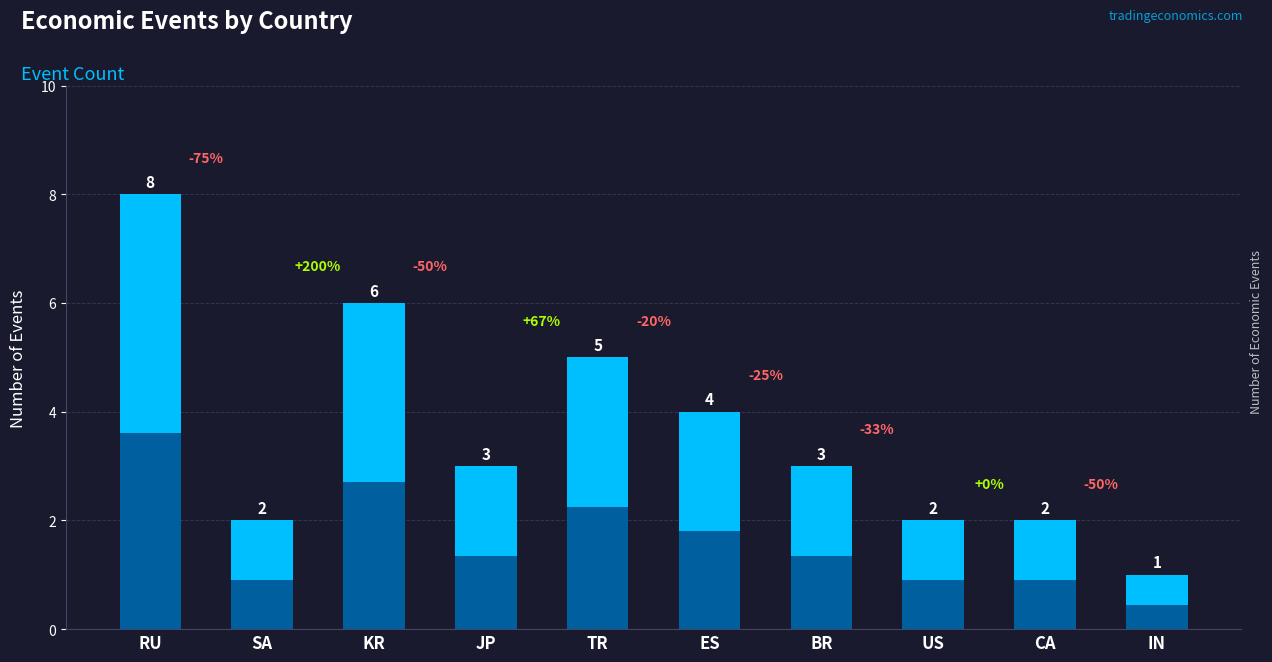

Reading left to right, list all the values displayed in this chart.

8	2	6	3	5	4	3	2	2	1